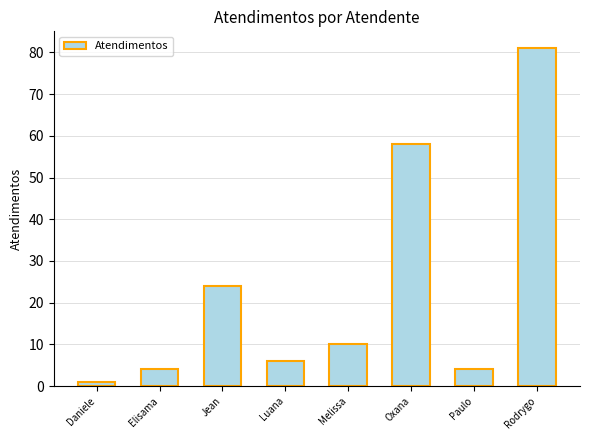

What is the sum of the values at Elisama and Daniele?

5